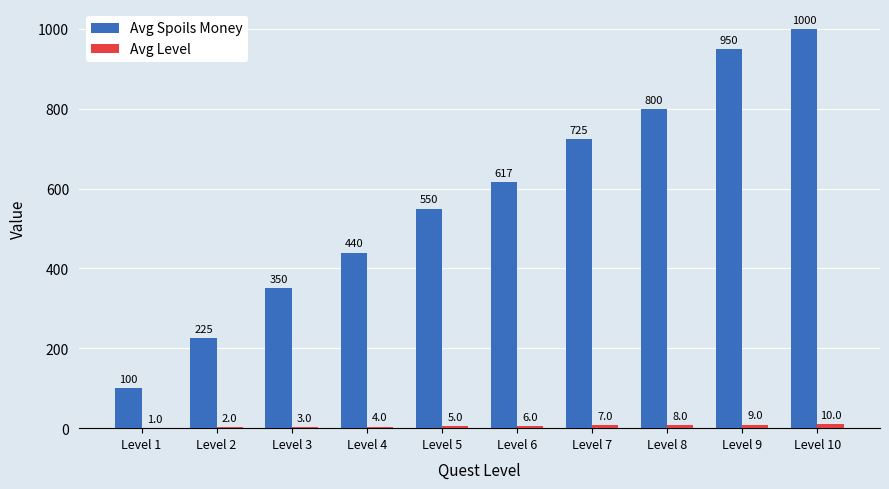

Which category has the highest value across all series?

Level 10